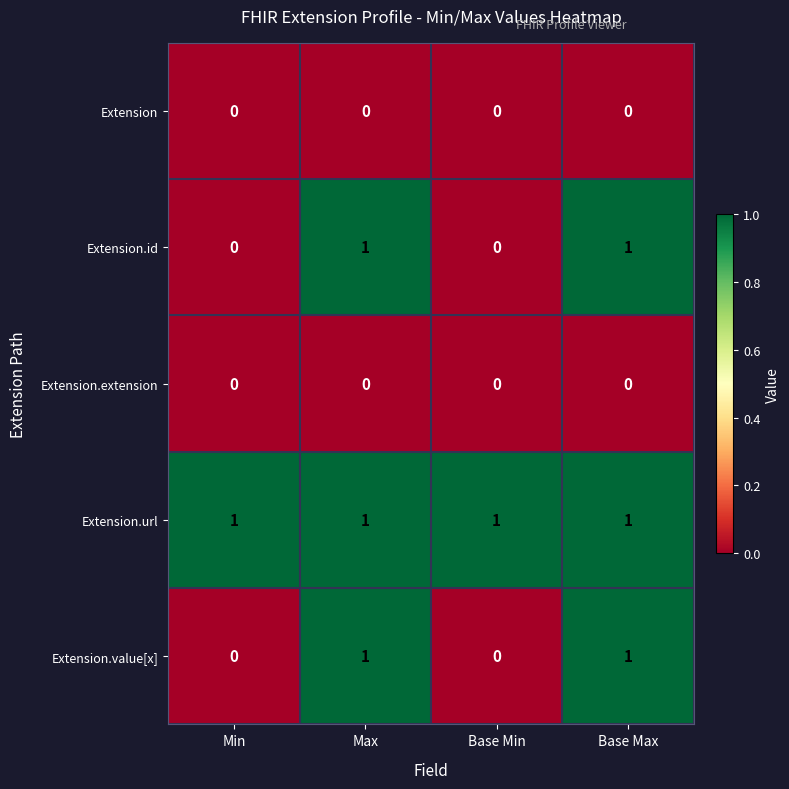

Reading left to right, transcribe all the data shown in this chart.

Extension: Min=0	Max=0	Base Min=0	Base Max=0
Extension.id: Min=0	Max=1	Base Min=0	Base Max=1
Extension.extension: Min=0	Max=0	Base Min=0	Base Max=0
Extension.url: Min=1	Max=1	Base Min=1	Base Max=1
Extension.value[x]: Min=0	Max=1	Base Min=0	Base Max=1